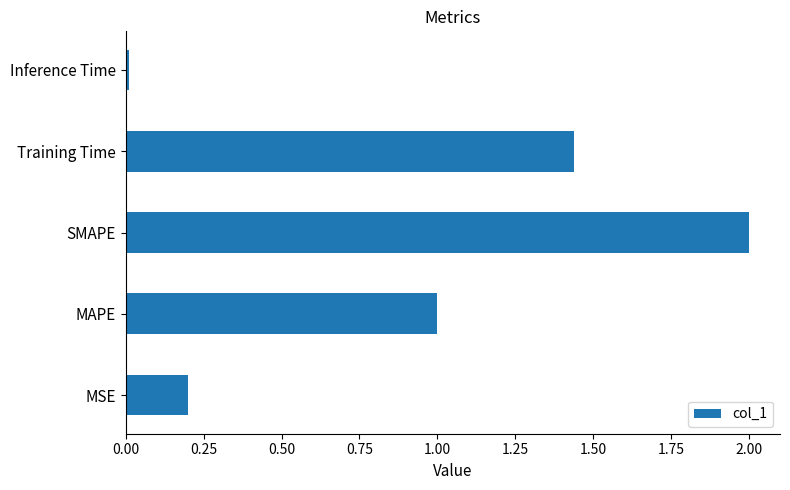

True or false: the data shows 0.7 at SMAPE.

False